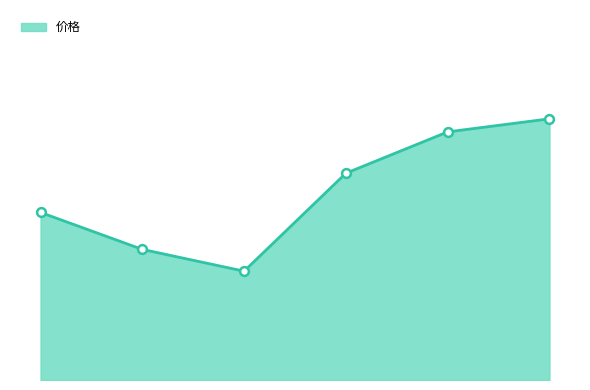

Does the chart have visible grid lines?

No